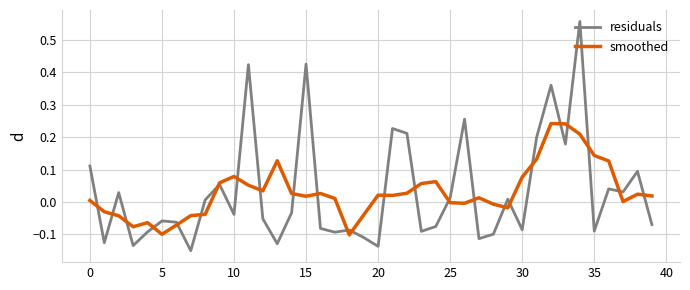

Which series has the widest spread of values?

residuals